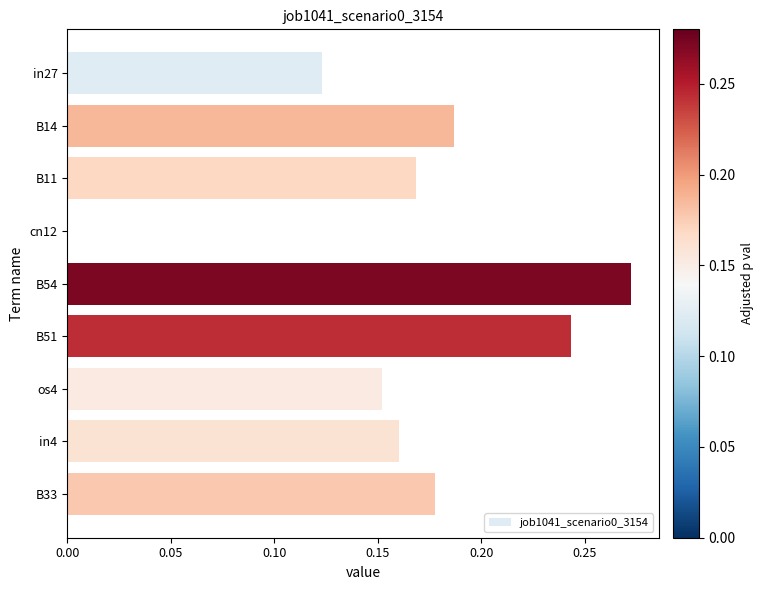

Which has a higher value, in4 or B51?

B51